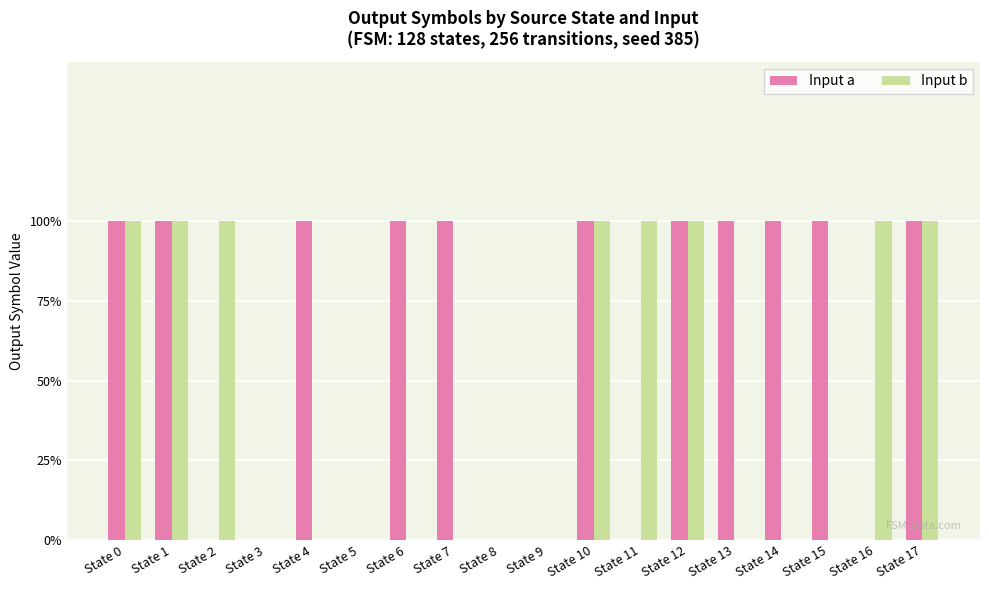

What are all the series names shown in the legend?

Input a, Input b